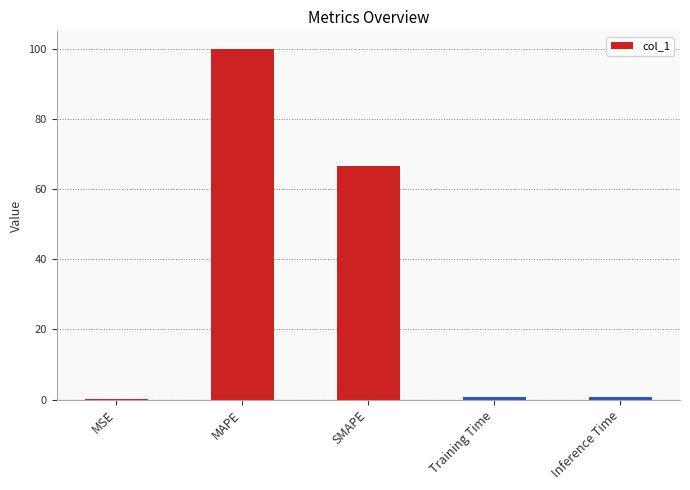

Which category has the highest value across all series?

MAPE